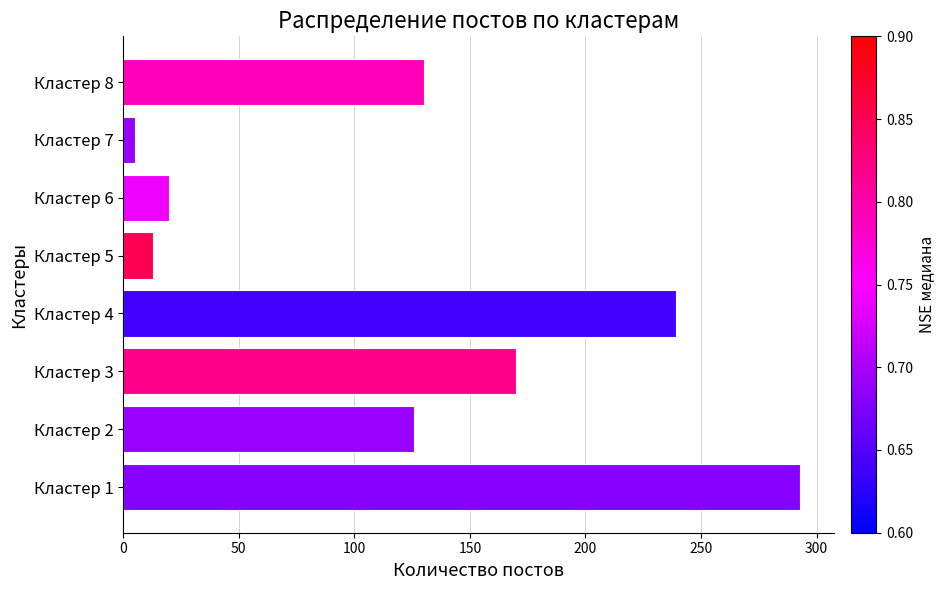

How many data points does each series have?

8